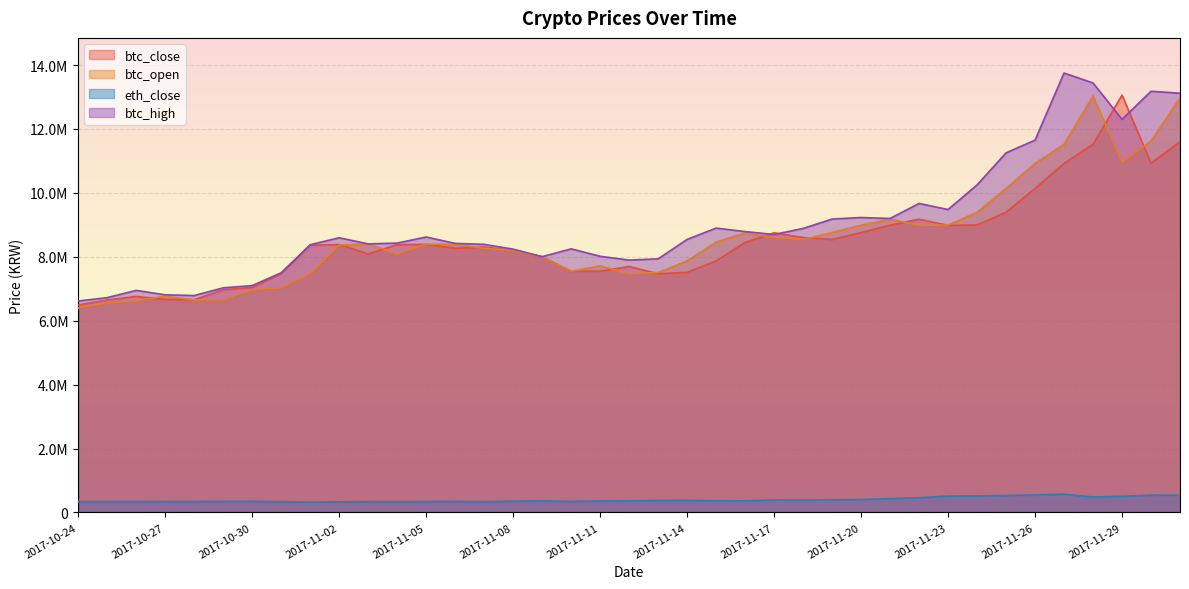

True or false: btc_high has more than 1 interior local peaks.

True